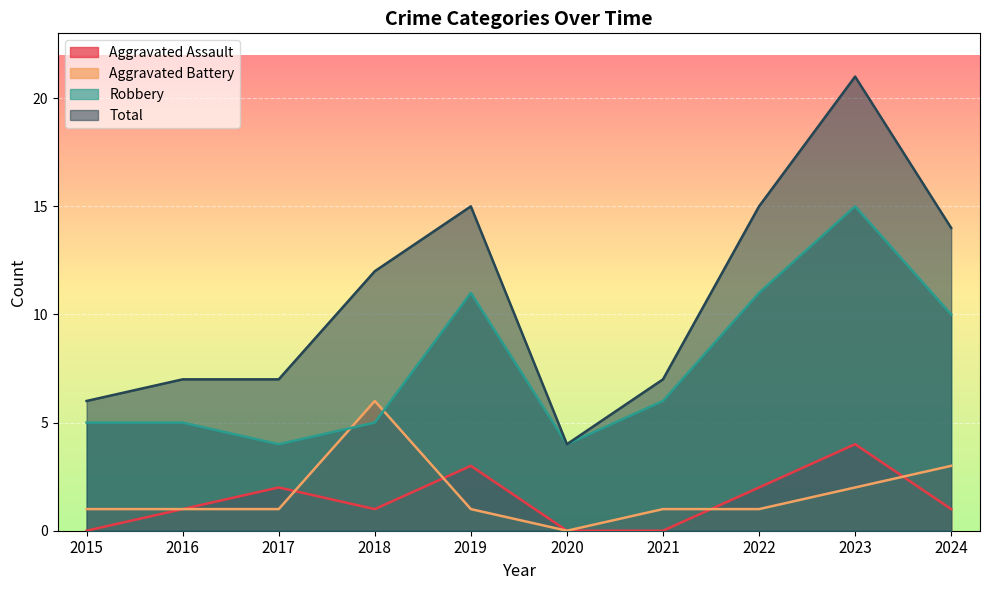

Reading left to right, extract all data points from this chart.

Aggravated Assault: 0	1	2	1	3	0	0	2	4	1
Aggravated Battery: 1	1	1	6	1	0	1	1	2	3
Robbery: 5	5	4	5	11	4	6	11	15	10
Total: 6	7	7	12	15	4	7	15	21	14